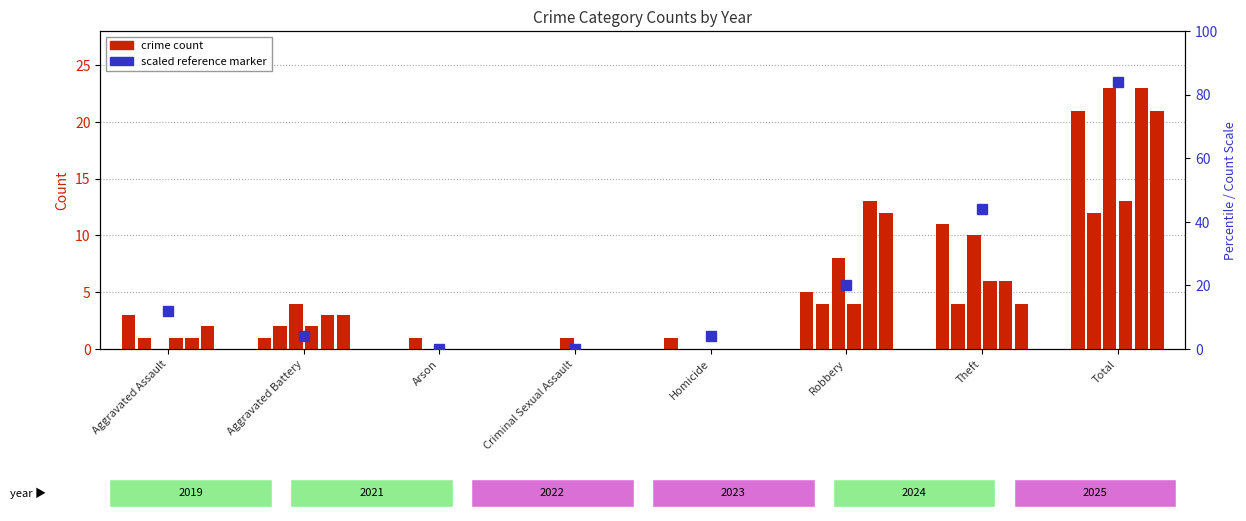

List the labels in order of value, largest first.

Total, Theft, Robbery, Aggravated Assault, Aggravated Battery, Homicide, Arson, Criminal Sexual Assault